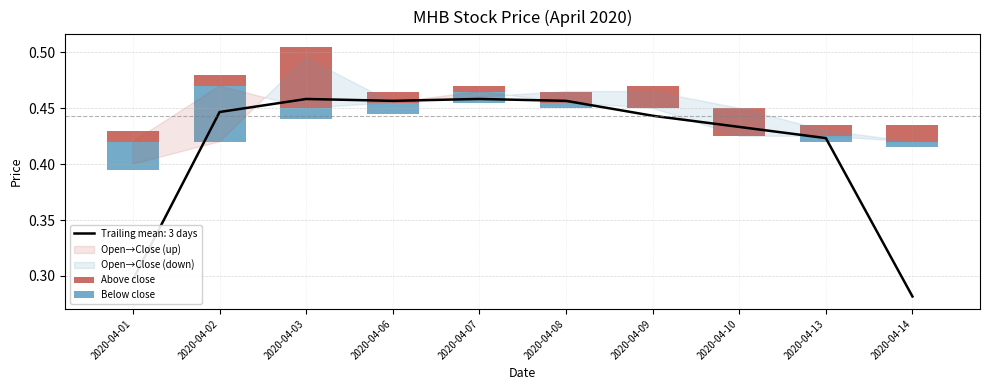

At which label is Trailing mean: 3 days closest to 0?

2020-04-14